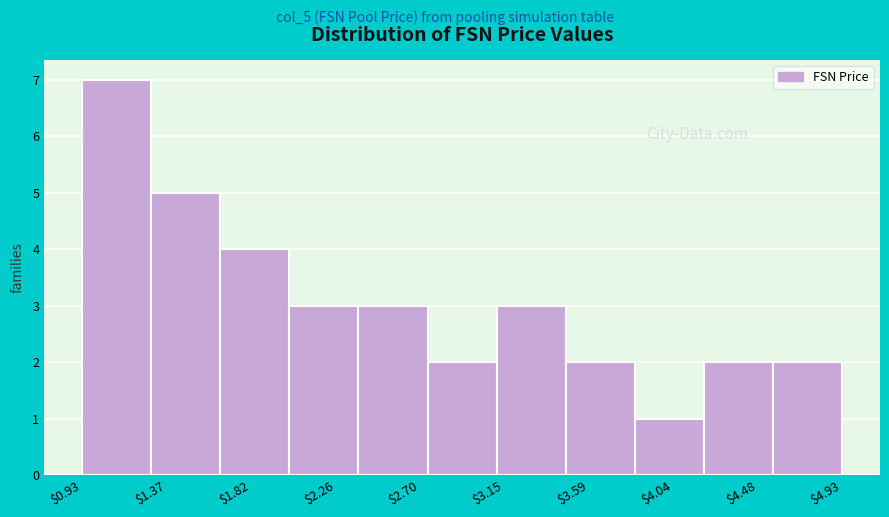

Reading left to right, list every bar in this chart as the range it spans on the x-axis followed by its height. Neither the bar edges nor the heights are printed on the chart, so give them approximately, as read against the axes.

0.95 to 1.30: 7
1.30 to 1.65: 5
1.65 to 2.00: 4
2.00 to 2.40: 3
2.40 to 2.75: 3
2.75 to 3.10: 2
3.10 to 3.45: 3
3.45 to 3.85: 2
3.85 to 4.20: 1
4.20 to 4.55: 2
4.55 to 4.95: 2